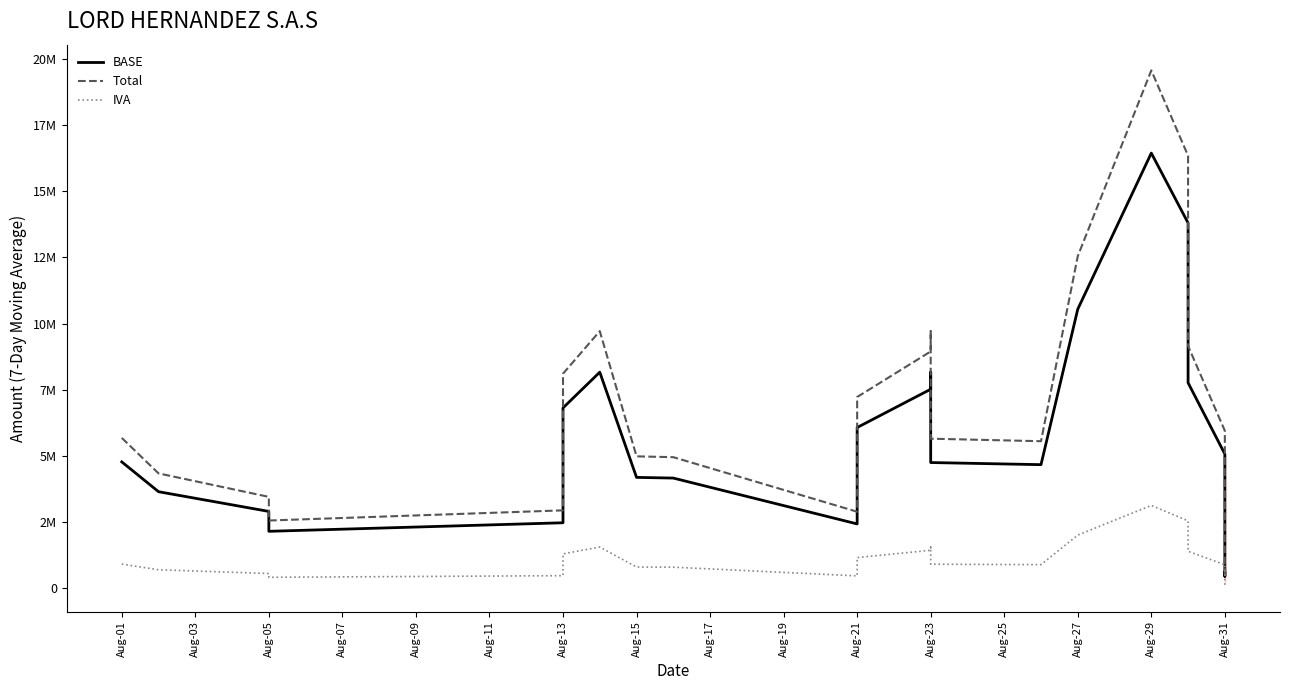

Rank the series at Aug-05 from highest to lowest value.

Total, BASE, IVA